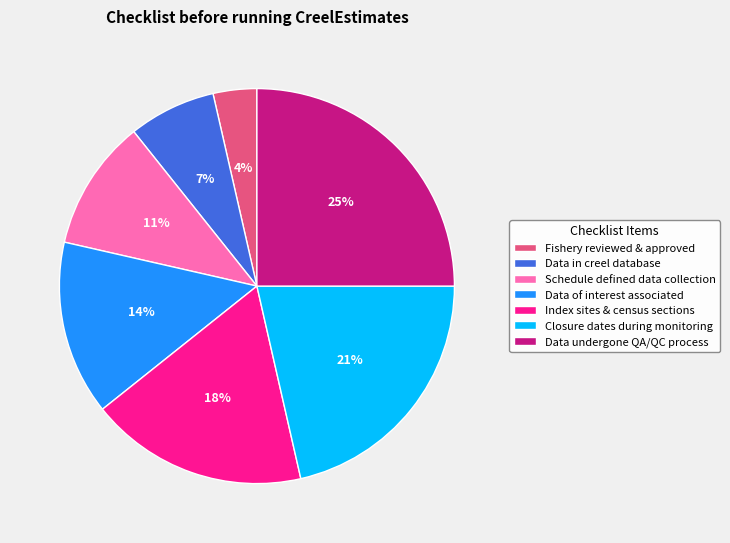

What percentage is the Index sites & census sections slice, to the nearest percent?

18%